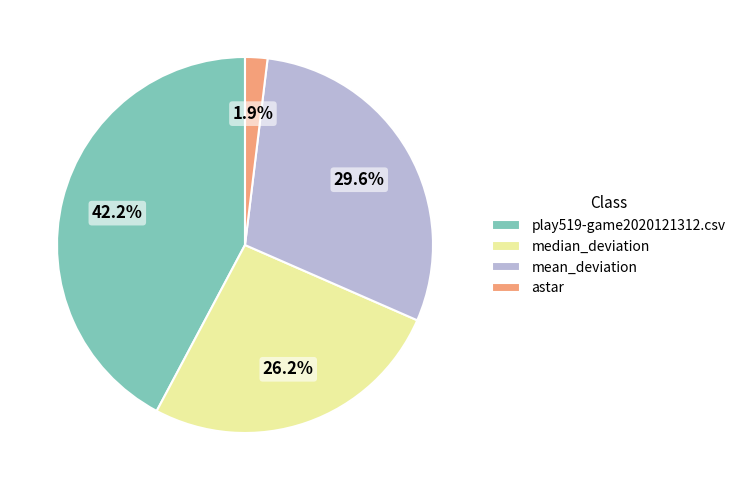

To the nearest percent, what percentage of the pie is mean_deviation?

30%